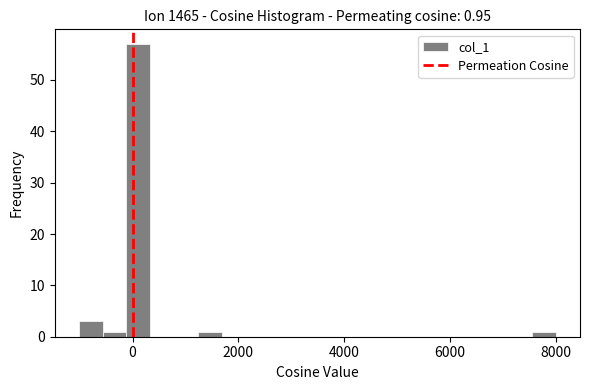

Around what value on the x-axis is the tallest bar? Give the approximate position of its centre, as read against the axis.

200